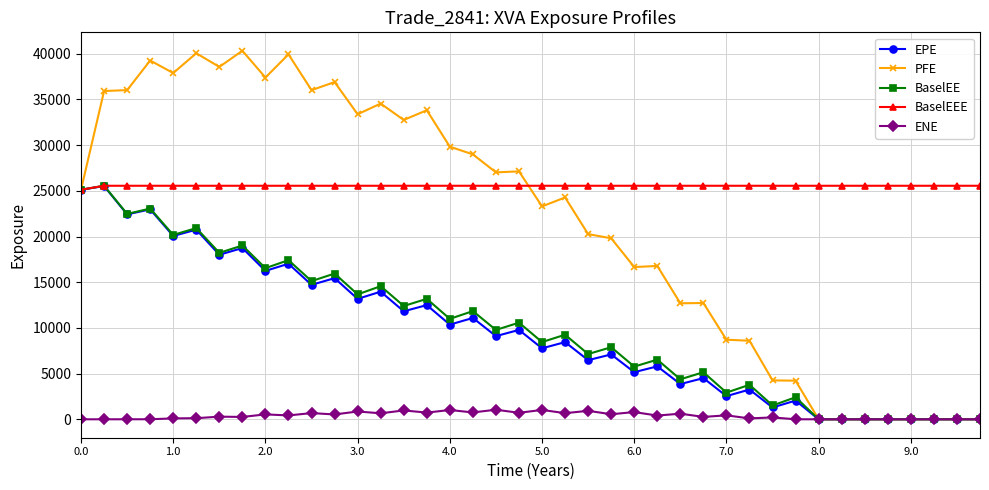

What is the maximum value shown in the chart?

40334.3